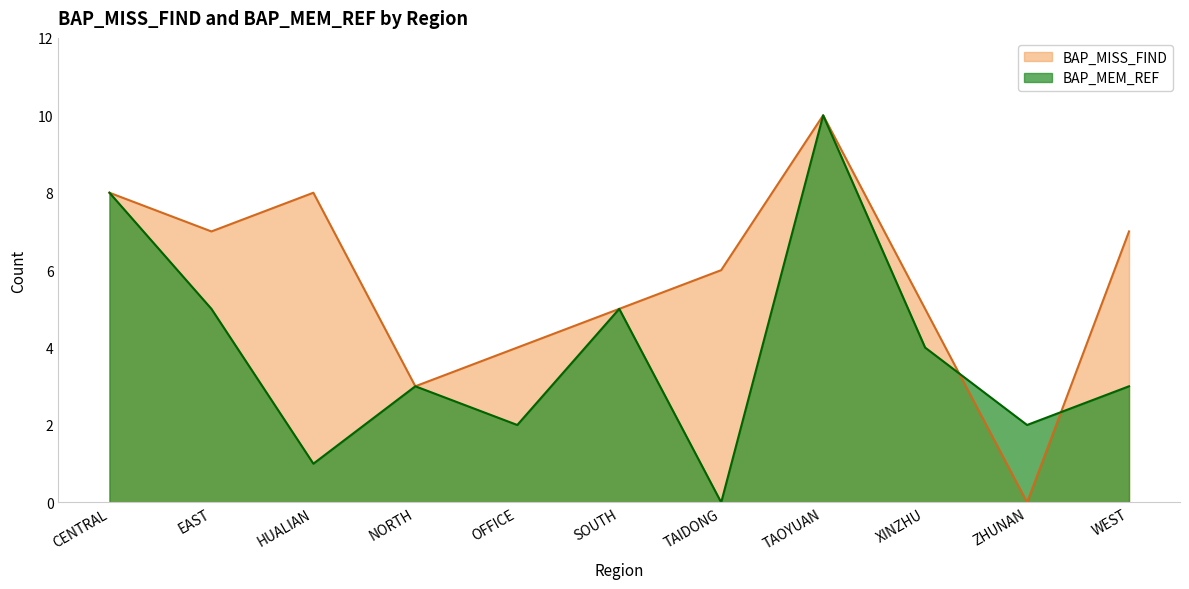

What is the label of the 10th point from the left?

ZHUNAN